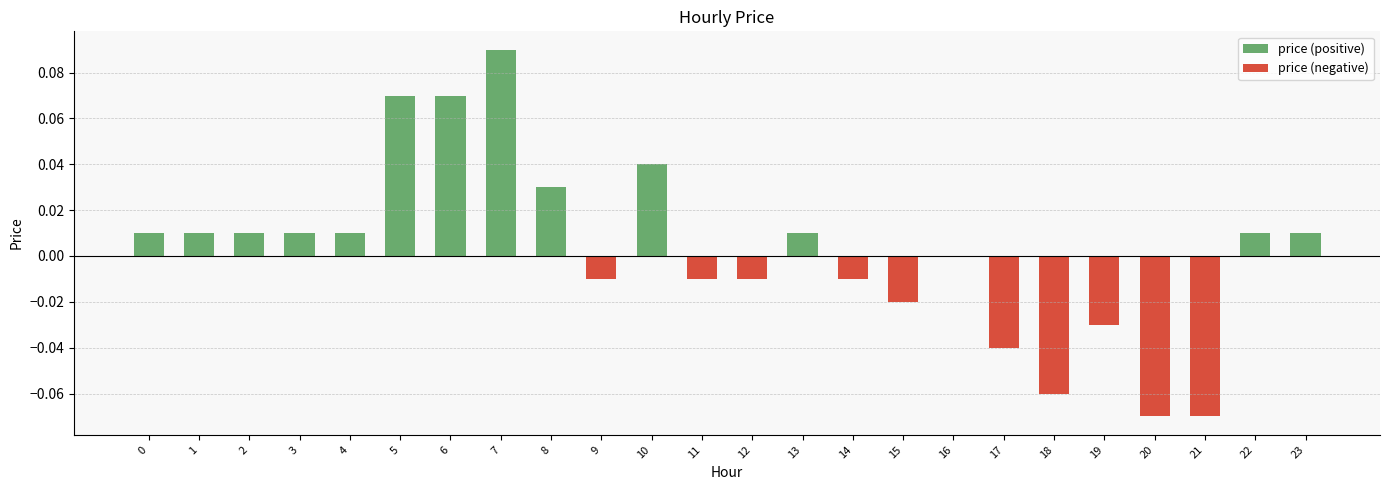

True or false: price (negative) has a value of -0.1 at 21.

False